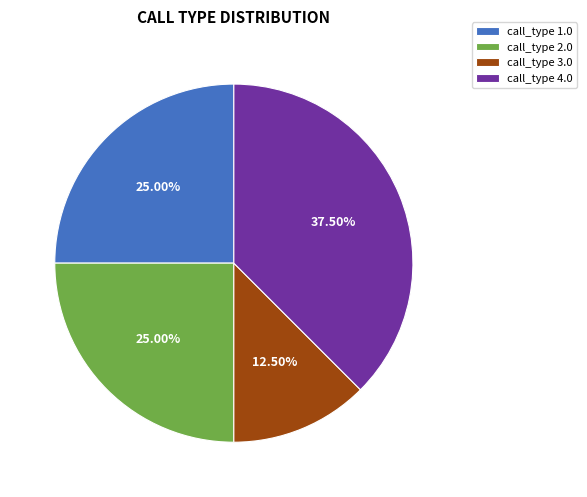

Approximately how many times larger is the value at call_type 1.0 compared to call_type 2.0?

1.0